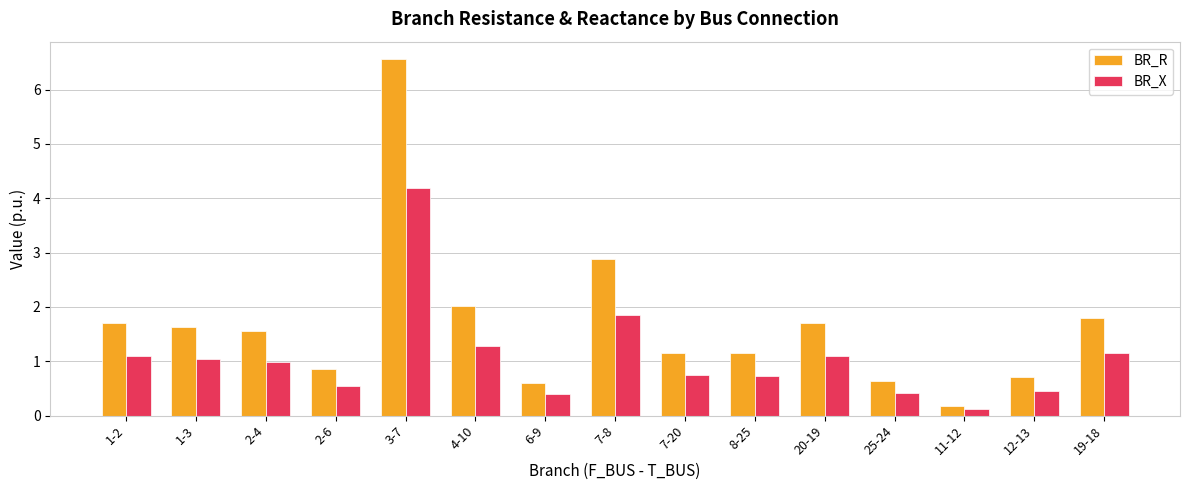

What is the highest value of the BR_R series?

6.6